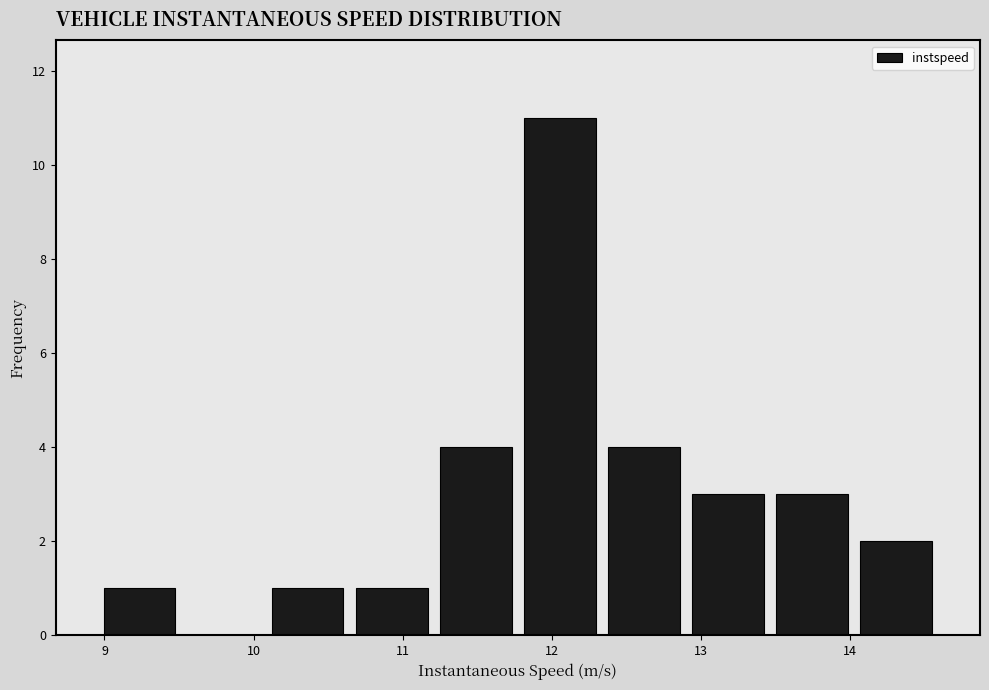

Reading left to right, list every bar in this chart as the range it spans on the x-axis followed by its height. Neither the bar edges nor the heights are printed on the chart, so give them approximately, as read against the axes.

9.0 to 9.5: 1
9.5 to 10.1: 0
10.1 to 10.6: 1
10.6 to 11.2: 1
11.2 to 11.8: 4
11.8 to 12.3: 11
12.3 to 12.9: 4
12.9 to 13.5: 3
13.5 to 14.0: 3
14.0 to 14.6: 2